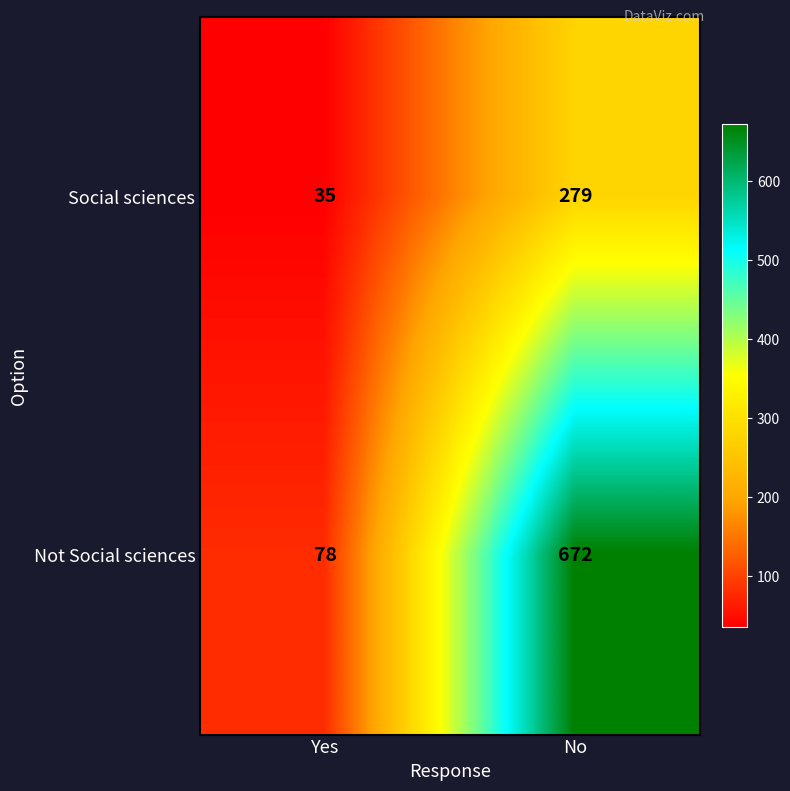

At how many categories does at least one series exceed 552?

1